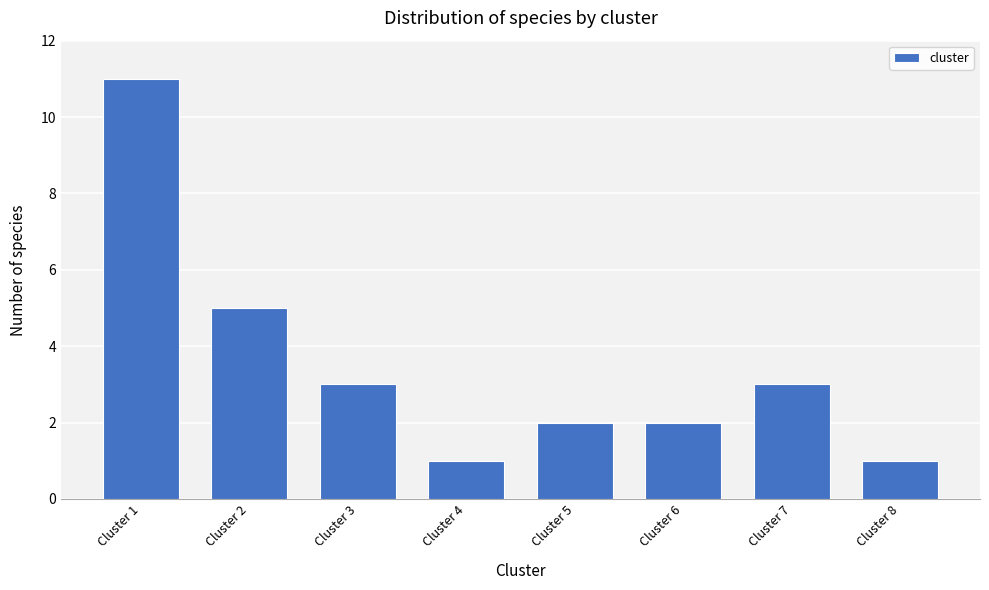

Reading right to left, what are all the values shown in this chart?

Cluster 8=1	Cluster 7=3	Cluster 6=2	Cluster 5=2	Cluster 4=1	Cluster 3=3	Cluster 2=5	Cluster 1=11